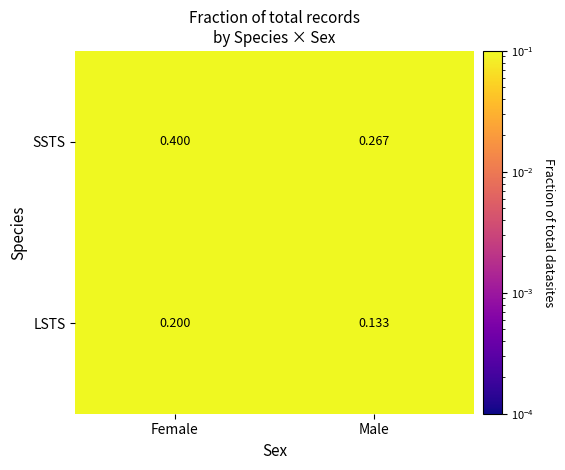

Which category has the highest value in the LSTS series?

Female